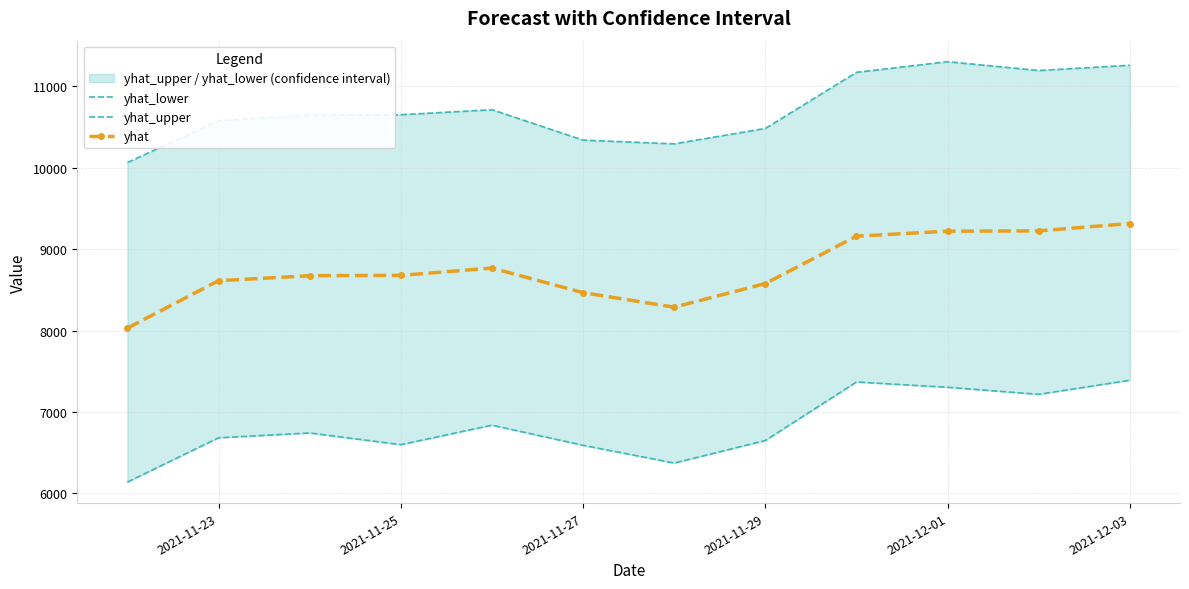

Reading left to right, extract all data points from this chart.

yhat_lower: 6137.7	6681.7	6741.2	6597.0	6837.0	6589.3	6371.2	6648.3	7367.5	7302.5	7216.0	7388.9
yhat_upper: 10064.9	10579.9	10645.3	10652.3	10714.0	10340.2	10294.3	10483.7	11173.6	11304.3	11195.7	11260.2
yhat: 8030.4	8612.4	8673.9	8677.8	8768.0	8465.5	8287.0	8577.5	9159.5	9221.0	9224.9	9315.1